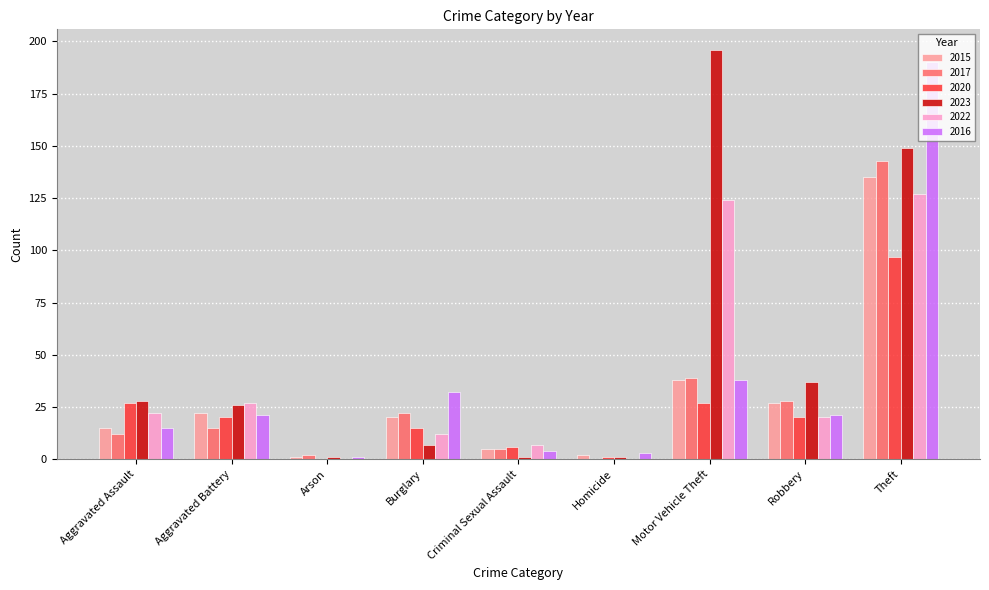

The 2023 series shows 28 at Aggravated Assault. True or false?

True